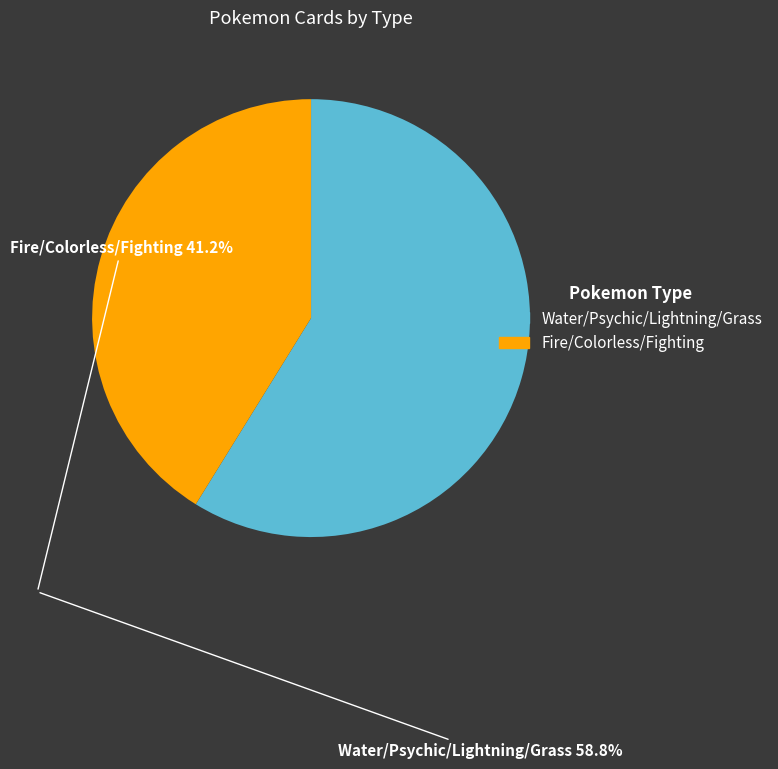

Is there a majority slice in this chart?

Yes